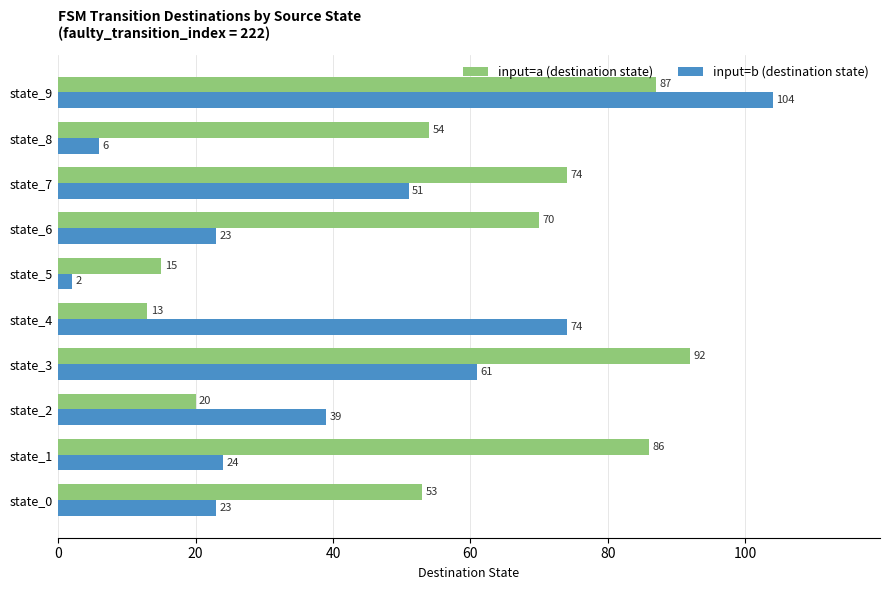

Rank the categories by input=a (destination state) value from highest to lowest.

state_3, state_9, state_1, state_7, state_6, state_8, state_0, state_2, state_5, state_4